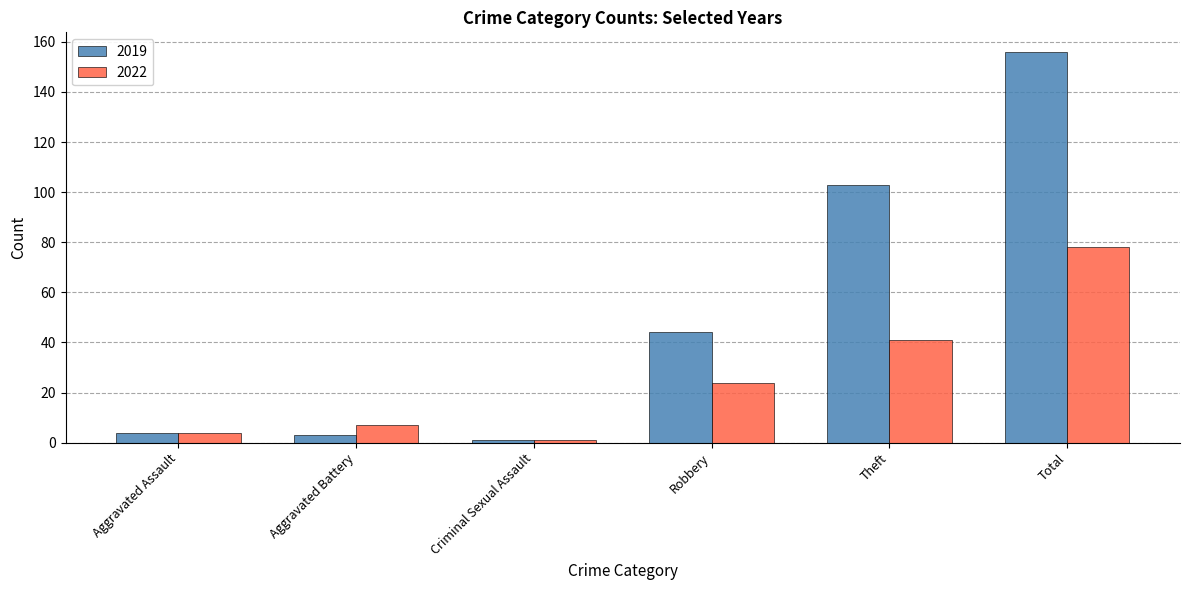

True or false: 2022 has a value of 78 at Total.

True